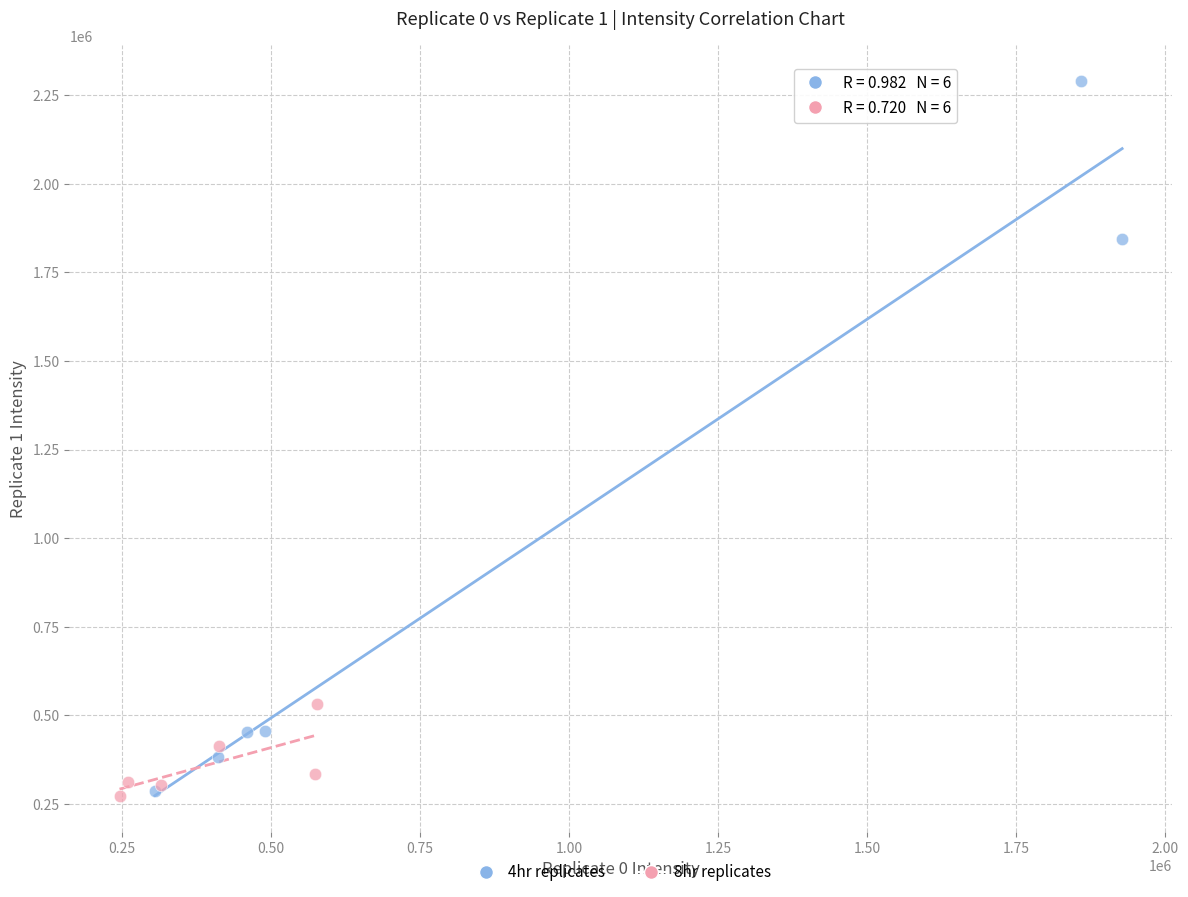

Which series has the widest spread of Y values?

4hr replicates